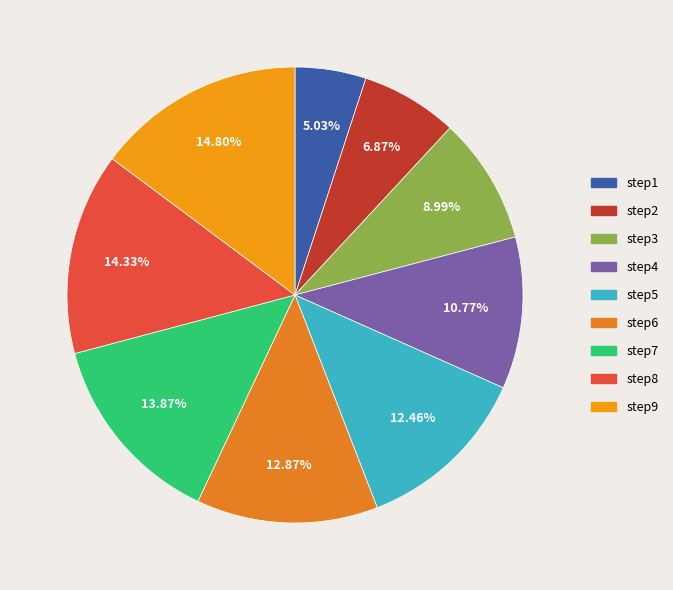

Combined, what portion of the pie is step6 and step7?

26.7%